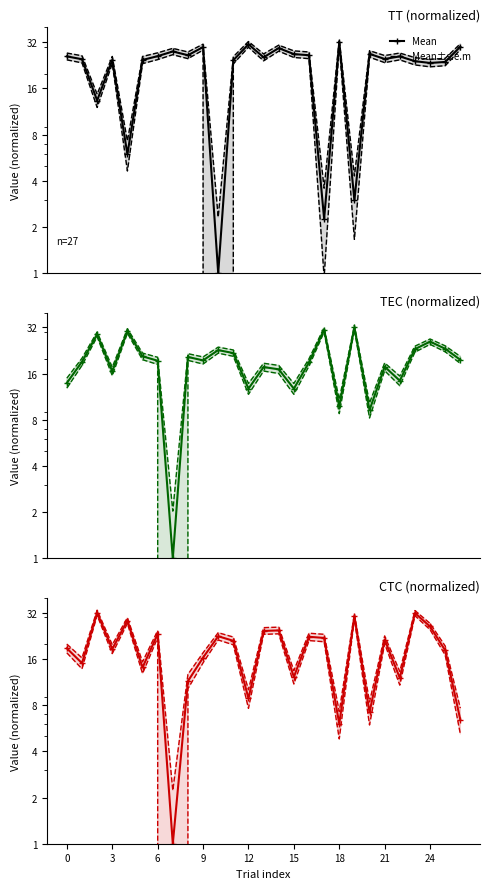

What is the sum of all Mean±s.e.m values?

528.8